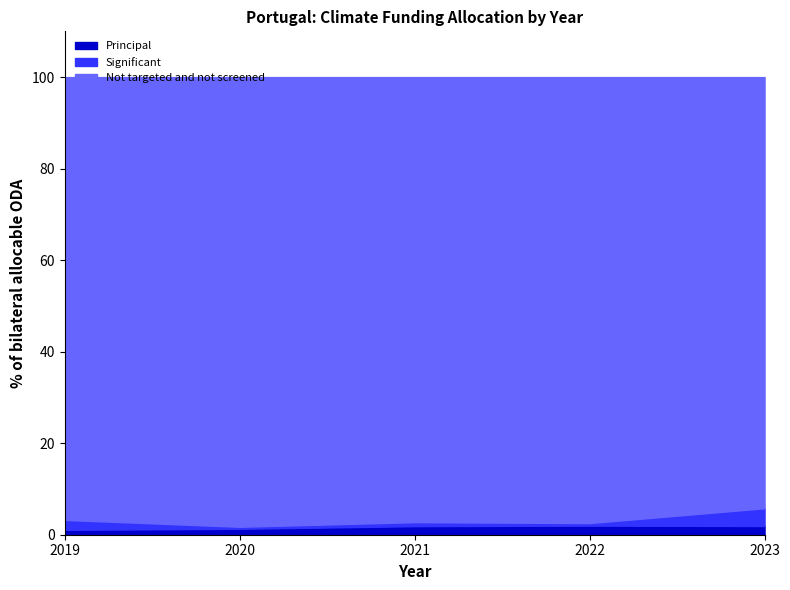

In Significant, how many points are higher than both neighbors (excluding endpoints)?

1